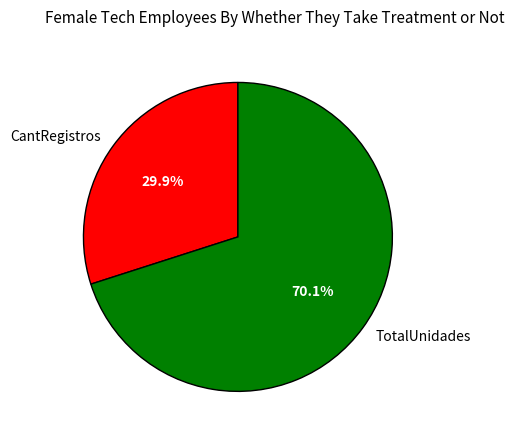

To the nearest percent, what portion does TotalUnidades represent?

70%